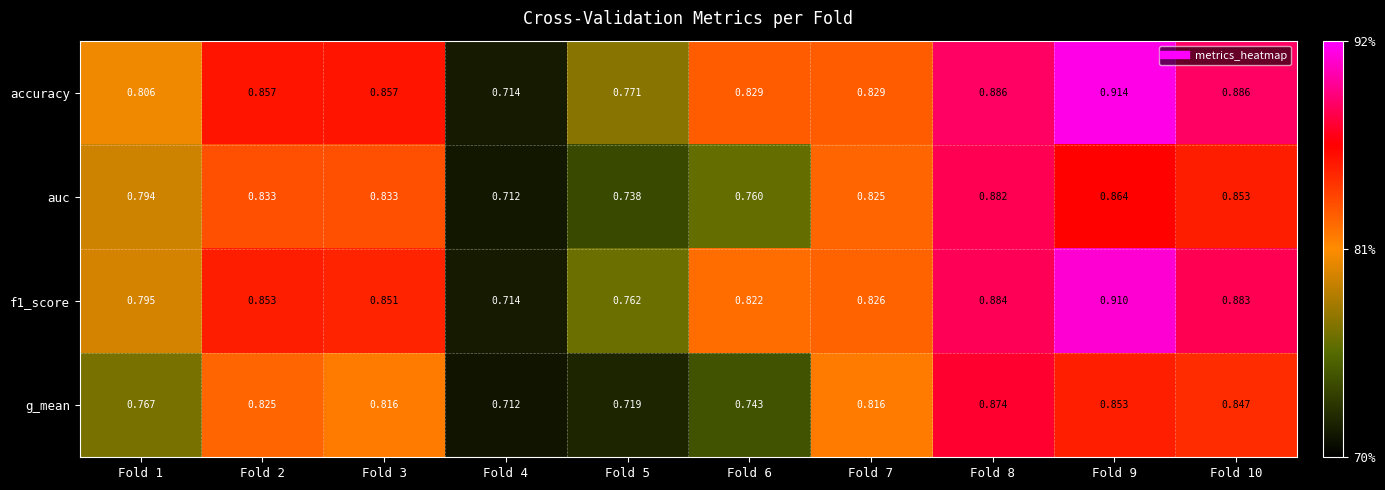

Between Fold 7 and Fold 9, which series saw the biggest shift?

accuracy